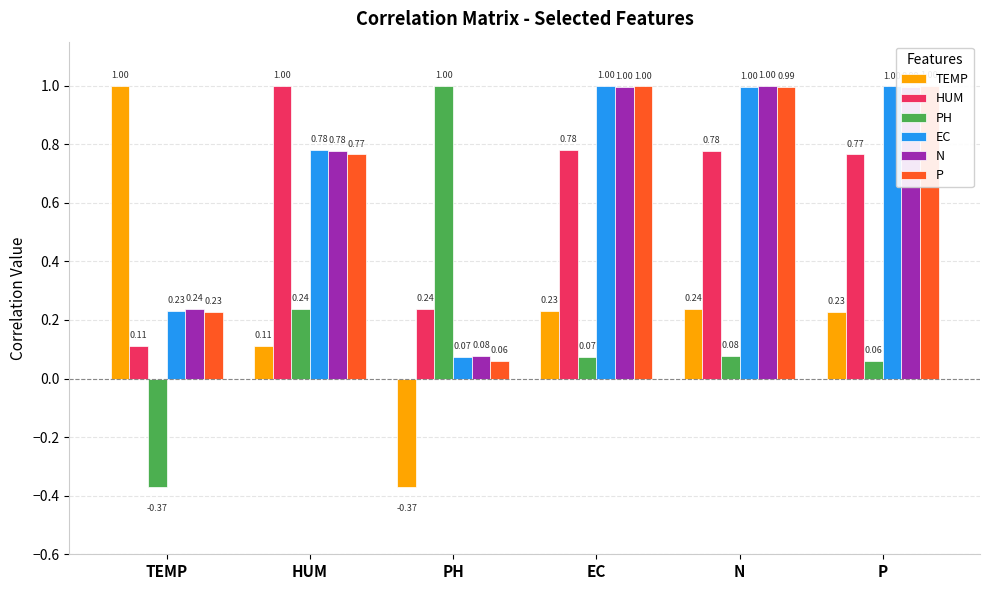

Is the value of TEMP at P greater than the value of EC at TEMP?

No